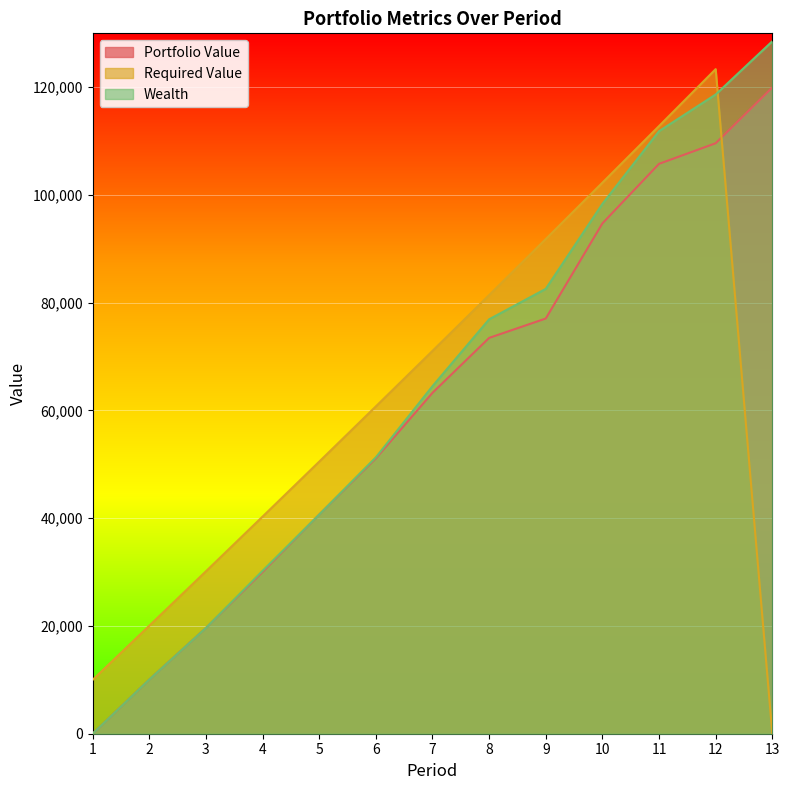

True or false: Wealth has more than 2 points higher than both neighbors.

False